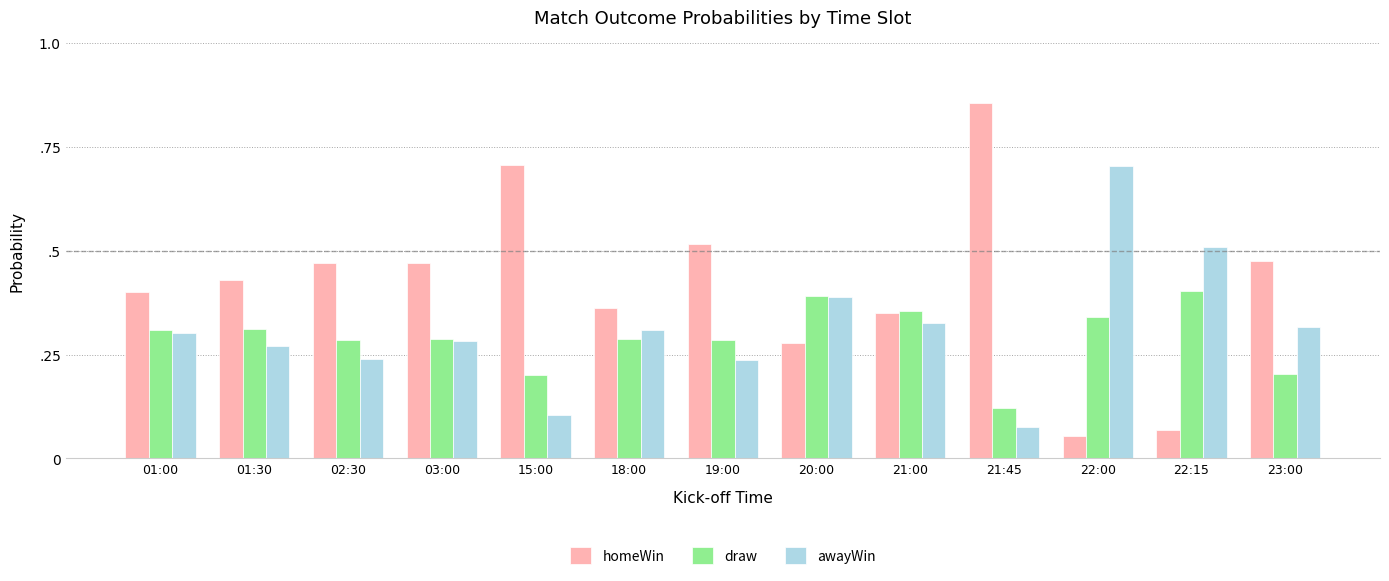

What is the label of the 7th bar from the right?

19:00